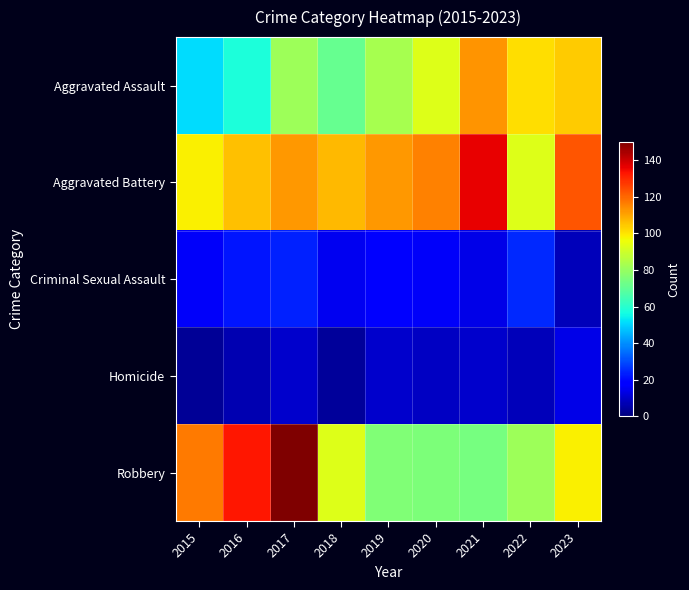

Which series has the largest range (max minus min)?

Robbery